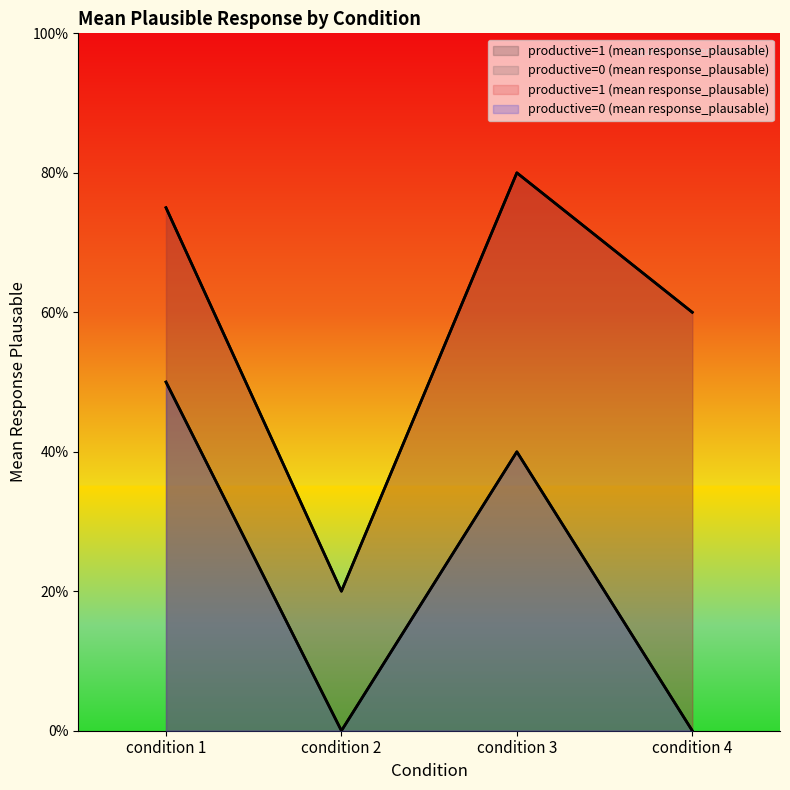

At which category is the sum across all series the highest?

condition 1